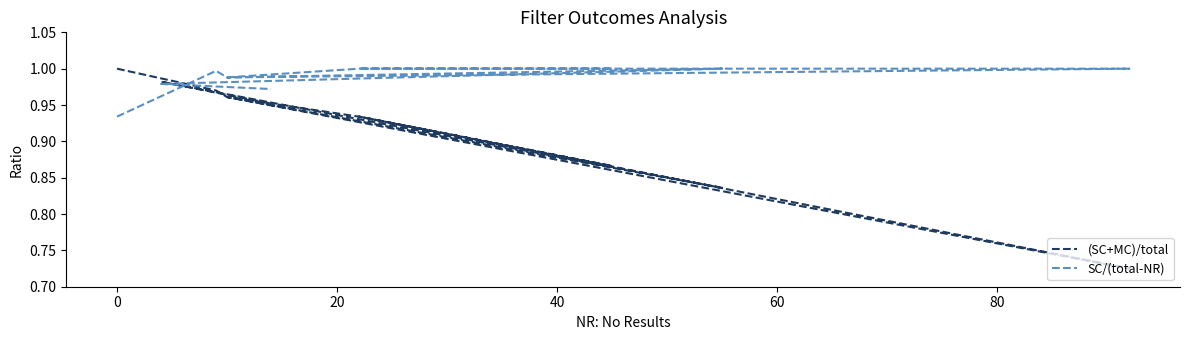

True or false: (SC+MC)/total and SC/(total-NR) intersect in this chart.

True